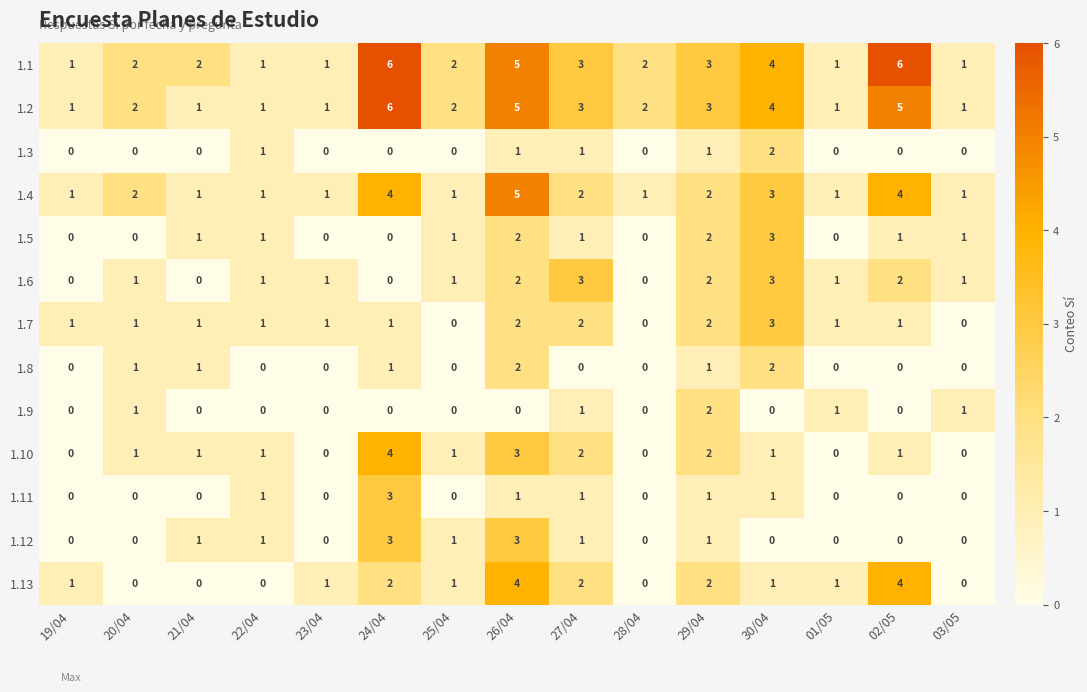

What is the sum of all 1.12 values?

11